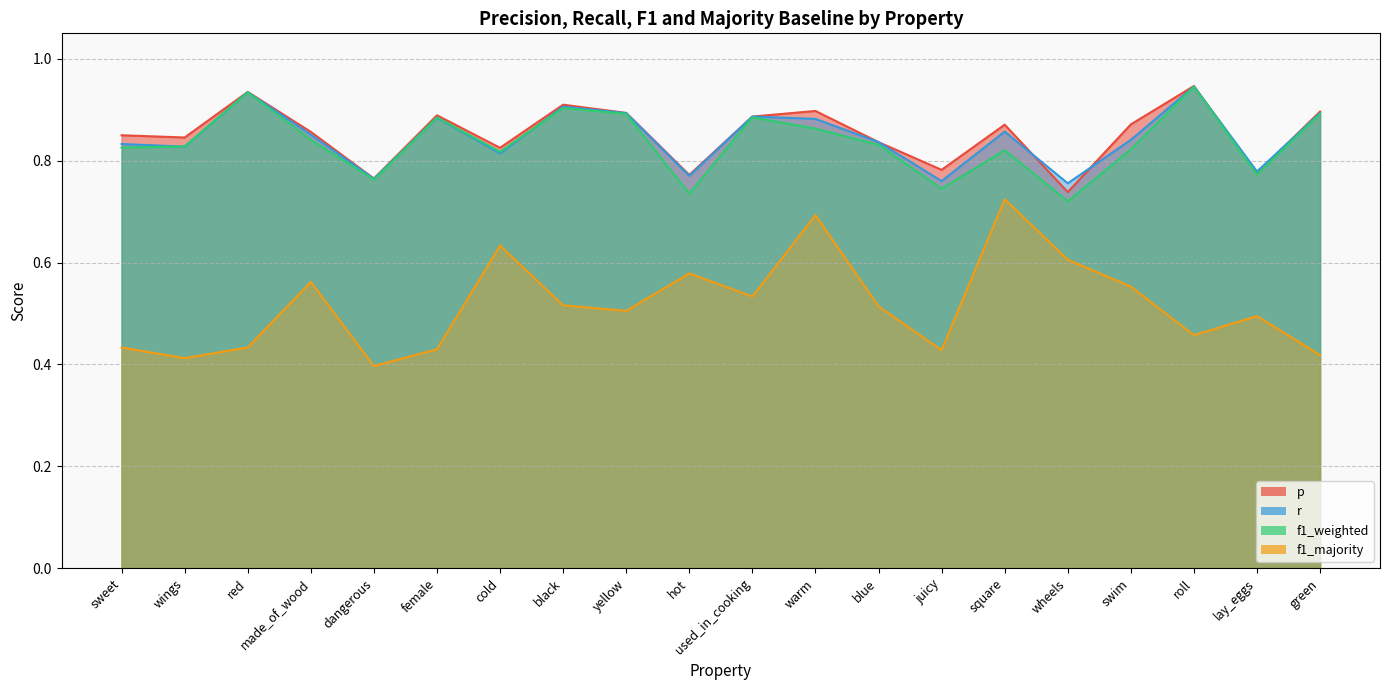

The f1_majority series shows 0.3 at wheels. True or false?

False